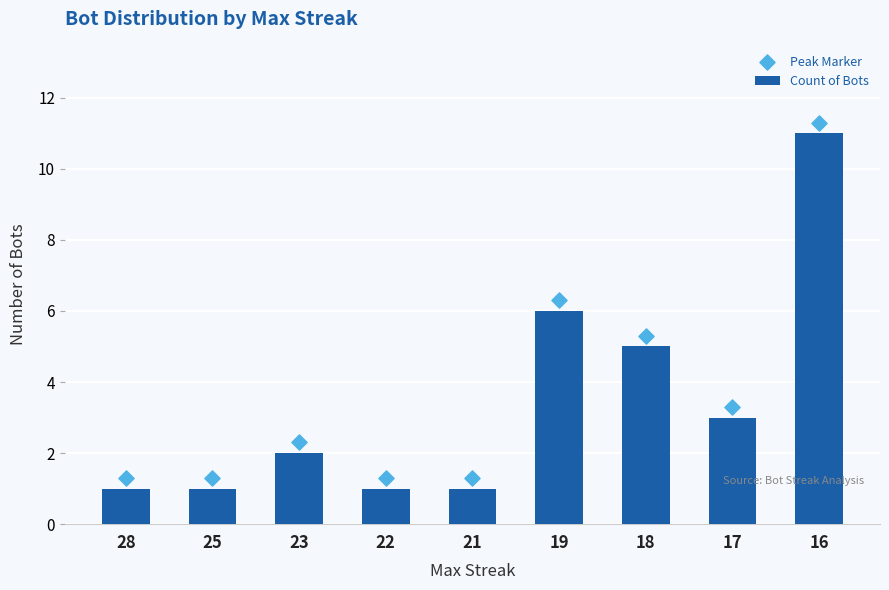

At which category is the sum across all series the highest?

16